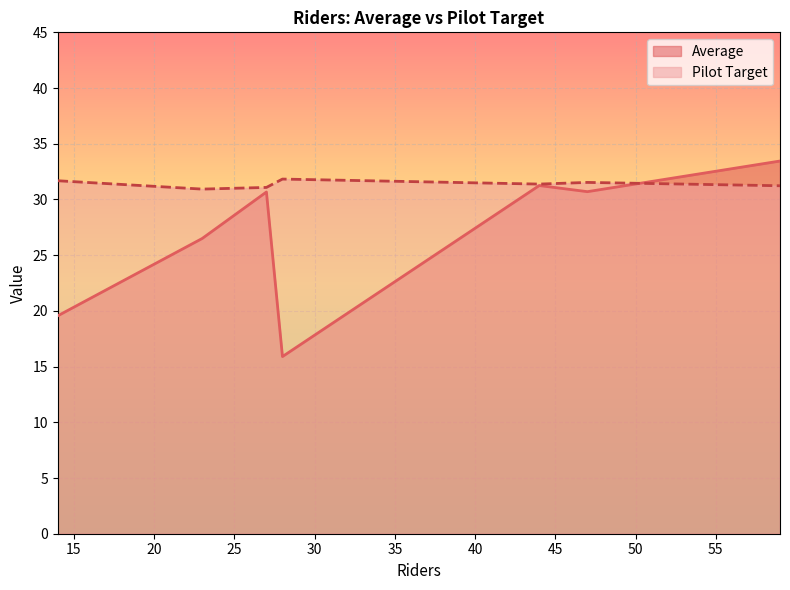

List the labels in order of Average value, largest first.

59, 44, 47, 27, 23, 14, 28